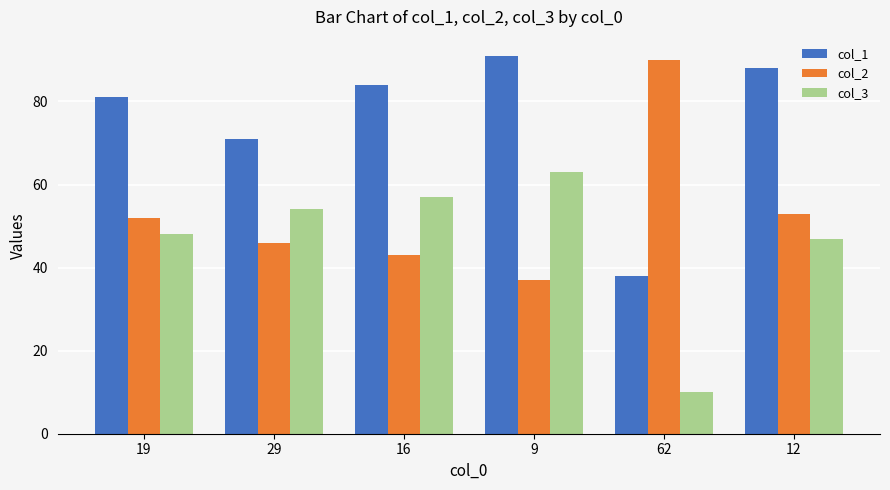

Which series changed the most between 29 and 9?

col_1